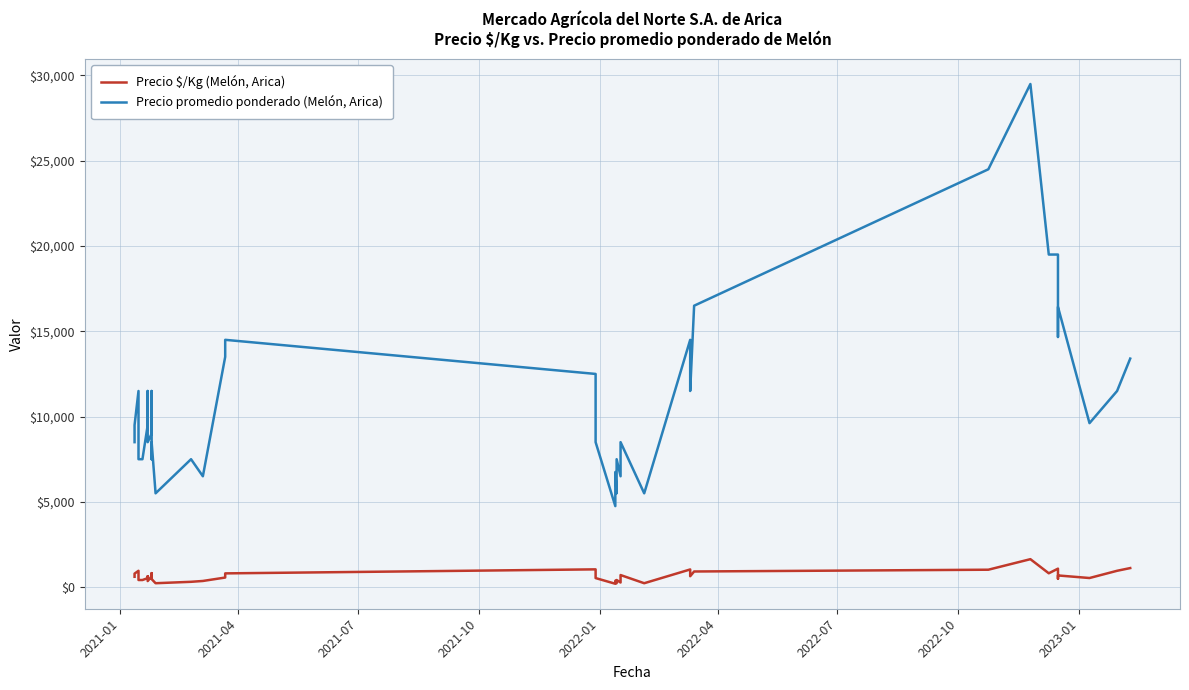

What is the difference between the maximum and minimum values in the Precio $/Kg (Melón, Arica) series?

1441